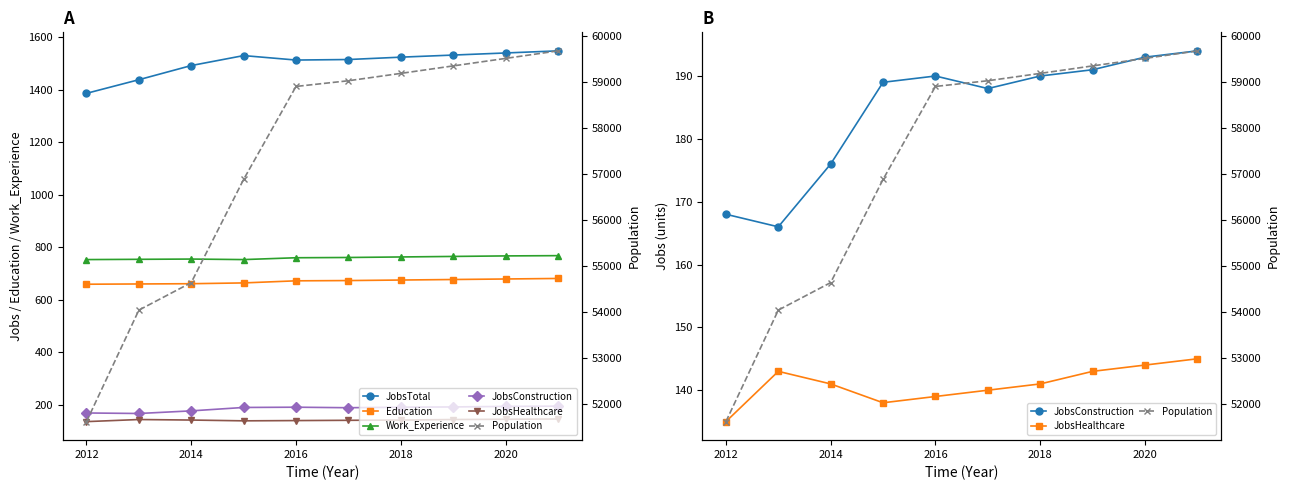

What is the value of the Work_Experience point at the 1st from the left?

753